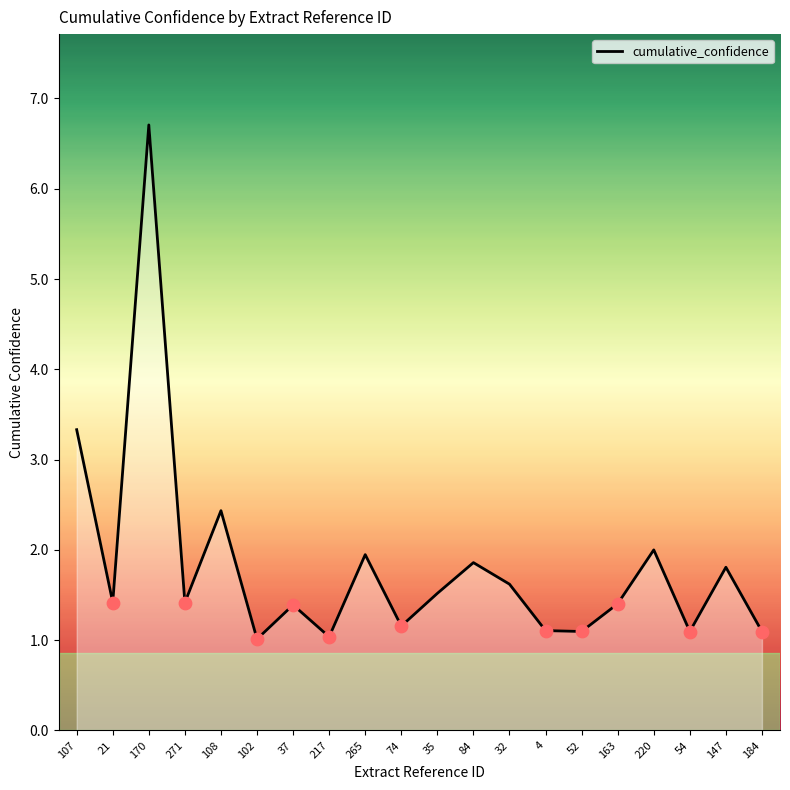

What is the change in value from 74 to 52?

-0.1